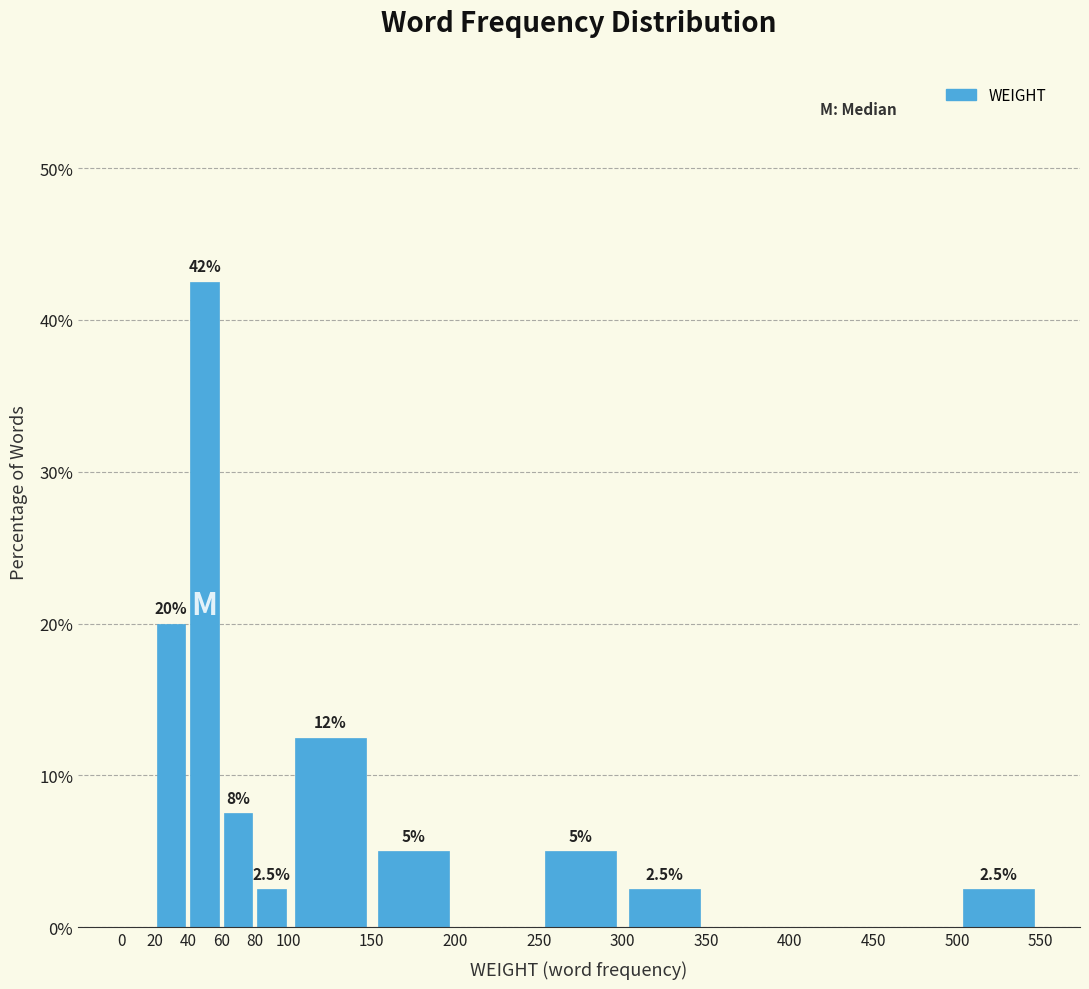

Which range on the x-axis has the tallest bar?

40 to 60